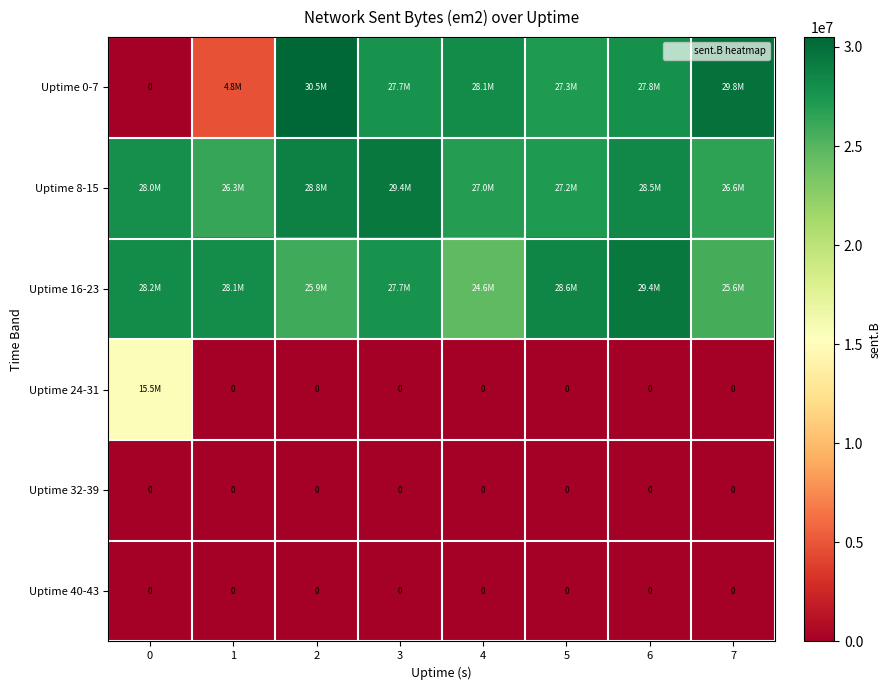

Rank the categories by Uptime 24-31 value from highest to lowest.

0, 1, 2, 3, 4, 5, 6, 7